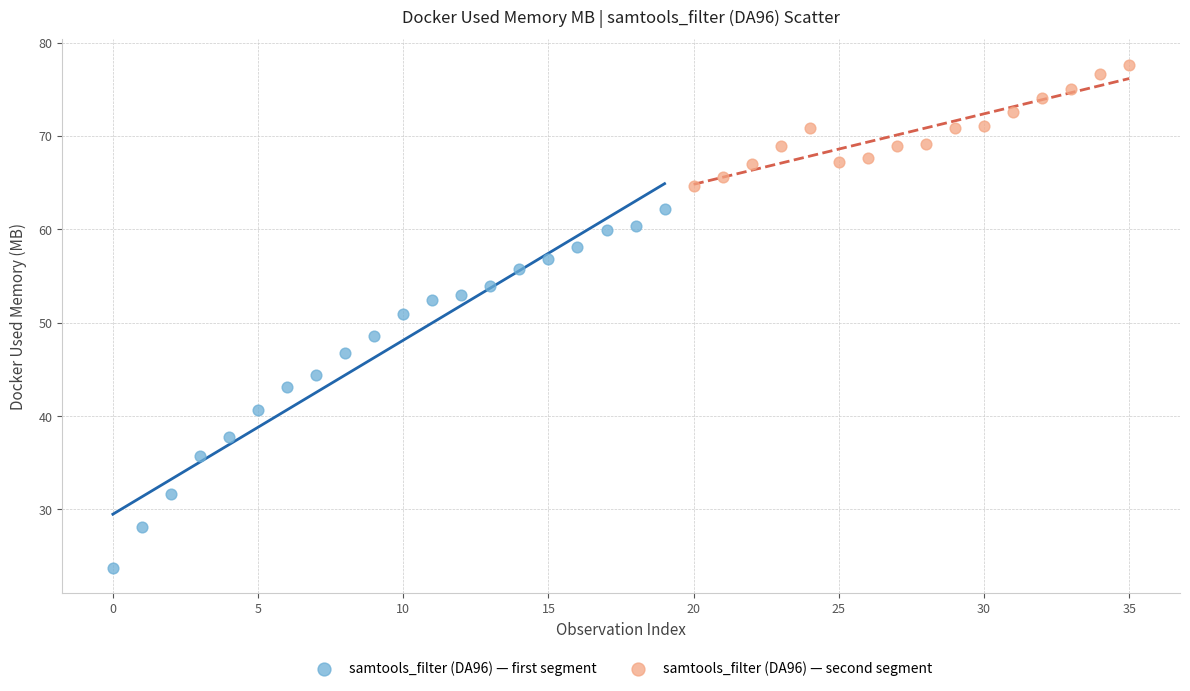

Which series has the widest spread of Y values?

samtools_filter (DA96) — first segment